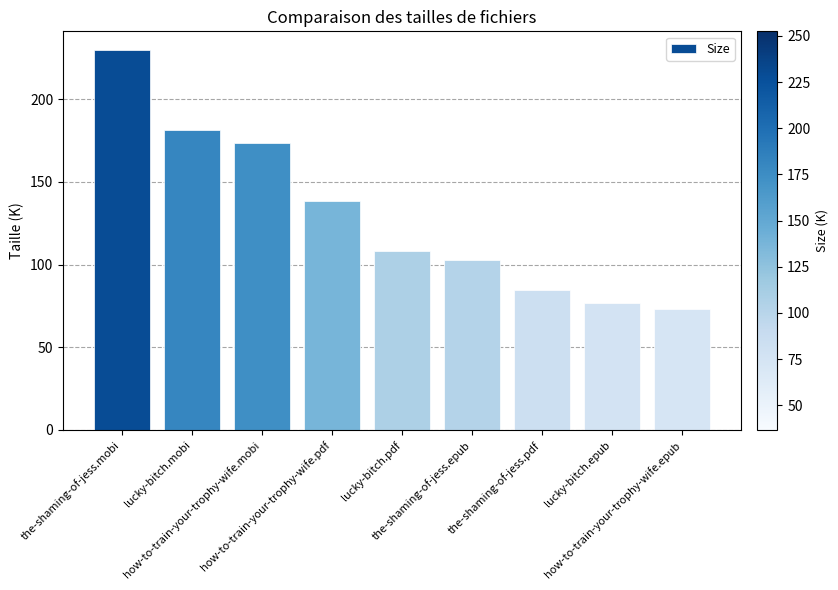

Rank the categories by value from highest to lowest.

the-shaming-of-jess.mobi, lucky-bitch.mobi, how-to-train-your-trophy-wife.mobi, how-to-train-your-trophy-wife.pdf, lucky-bitch.pdf, the-shaming-of-jess.epub, the-shaming-of-jess.pdf, lucky-bitch.epub, how-to-train-your-trophy-wife.epub